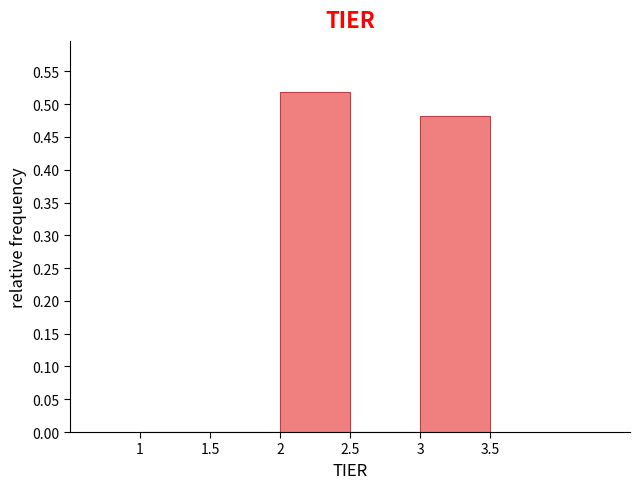

What is the height of the bar covering 3 to 3.5 on the x-axis? The values are not printed on the chart, so give them approximately, as read against the axis.

0.48